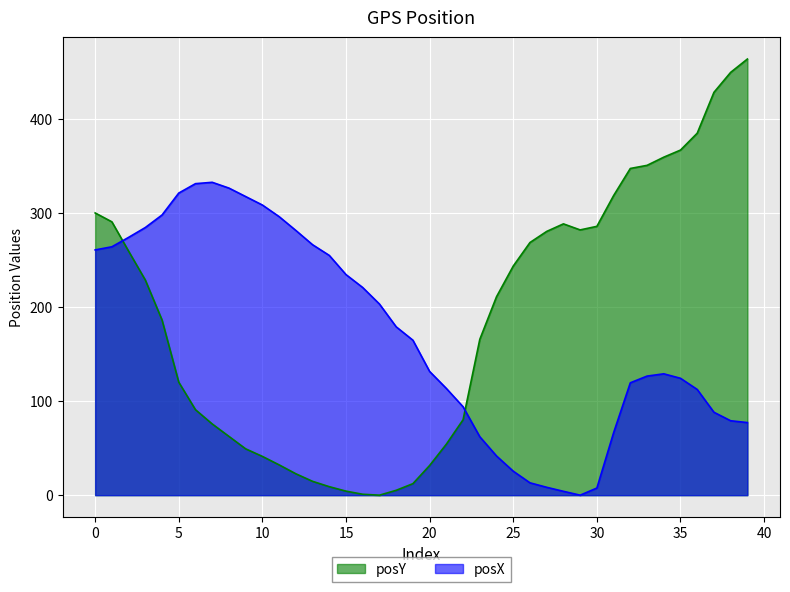

What is the highest value of the posX series?

332.7